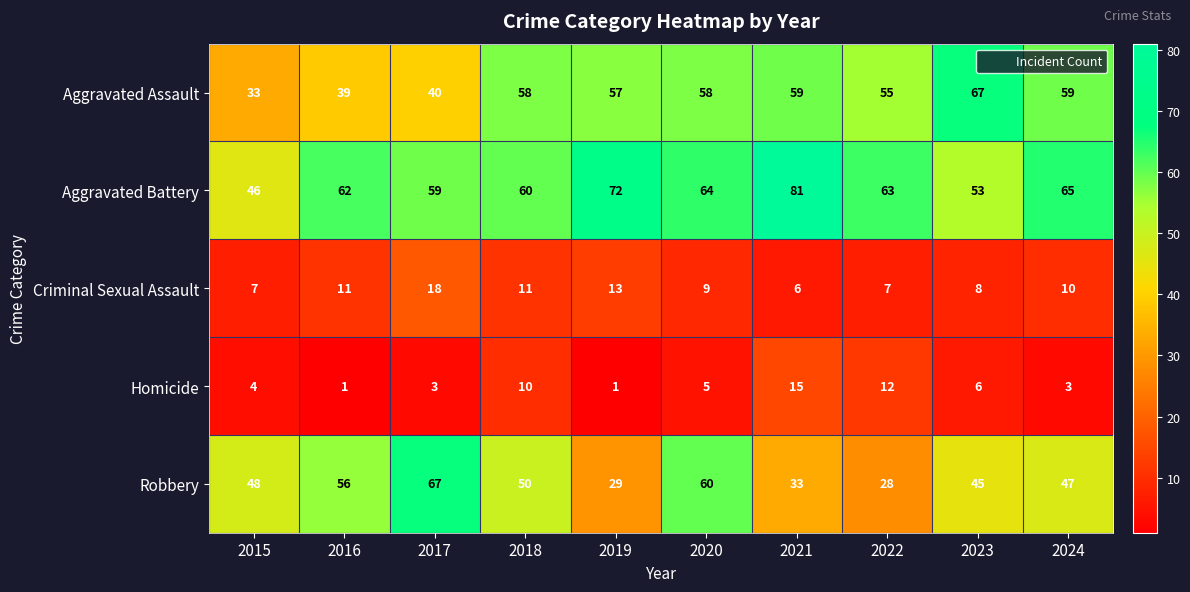

How many Robbery values are between 33 and 56?

6